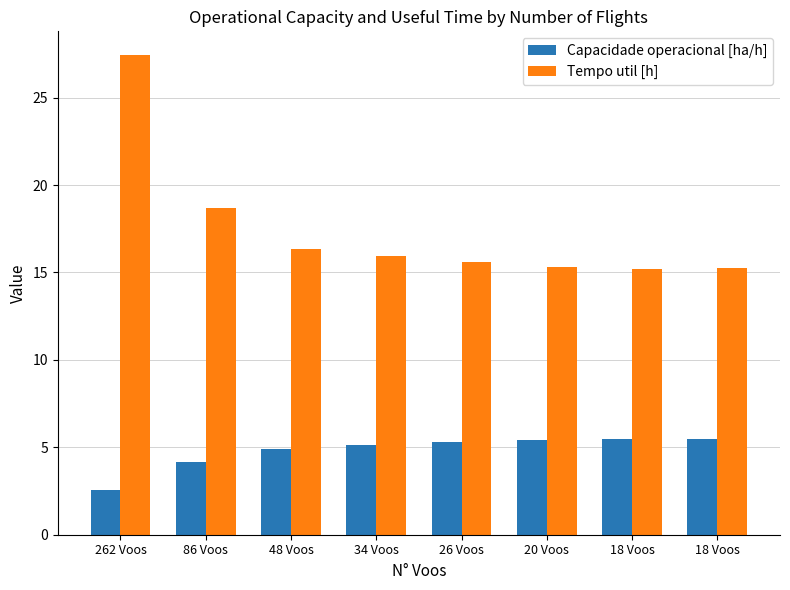

Reading left to right, list all the values displayed in this chart.

Capacidade operacional [ha/h]: 2.6	4.1	4.9	5.1	5.3	5.4	5.5	5.5
Tempo util [h]: 27.4	18.7	16.3	15.9	15.6	15.3	15.2	15.2